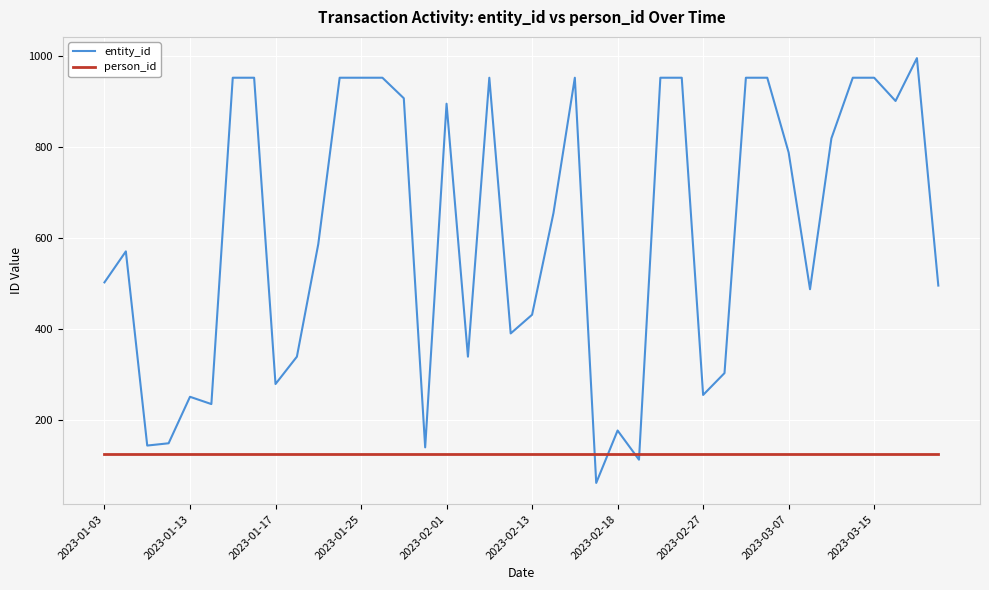

True or false: entity_id and person_id intersect in this chart.

True